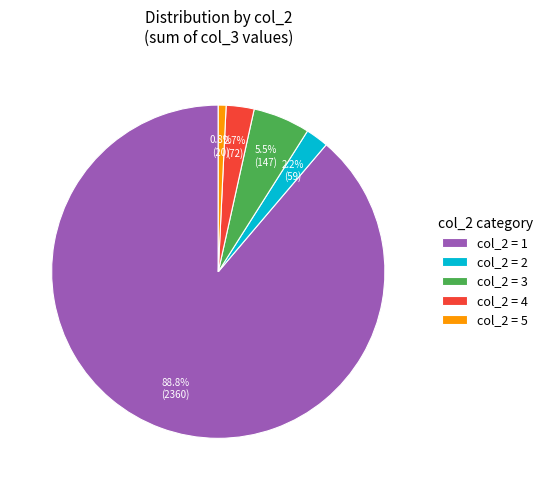

What is the largest slice in the pie chart?

col_2 = 1